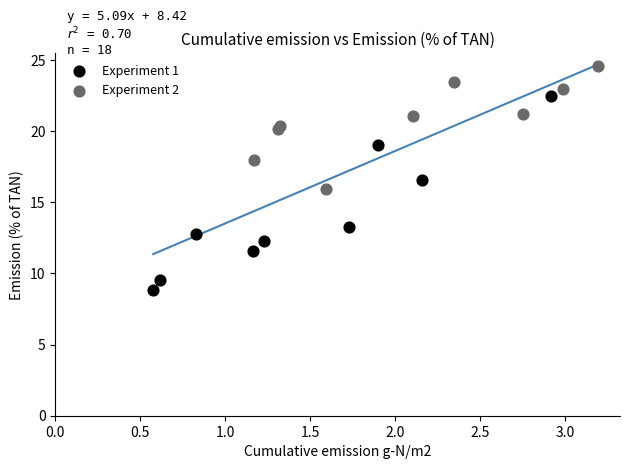

Which series reaches the minimum Y coordinate?

Experiment 1